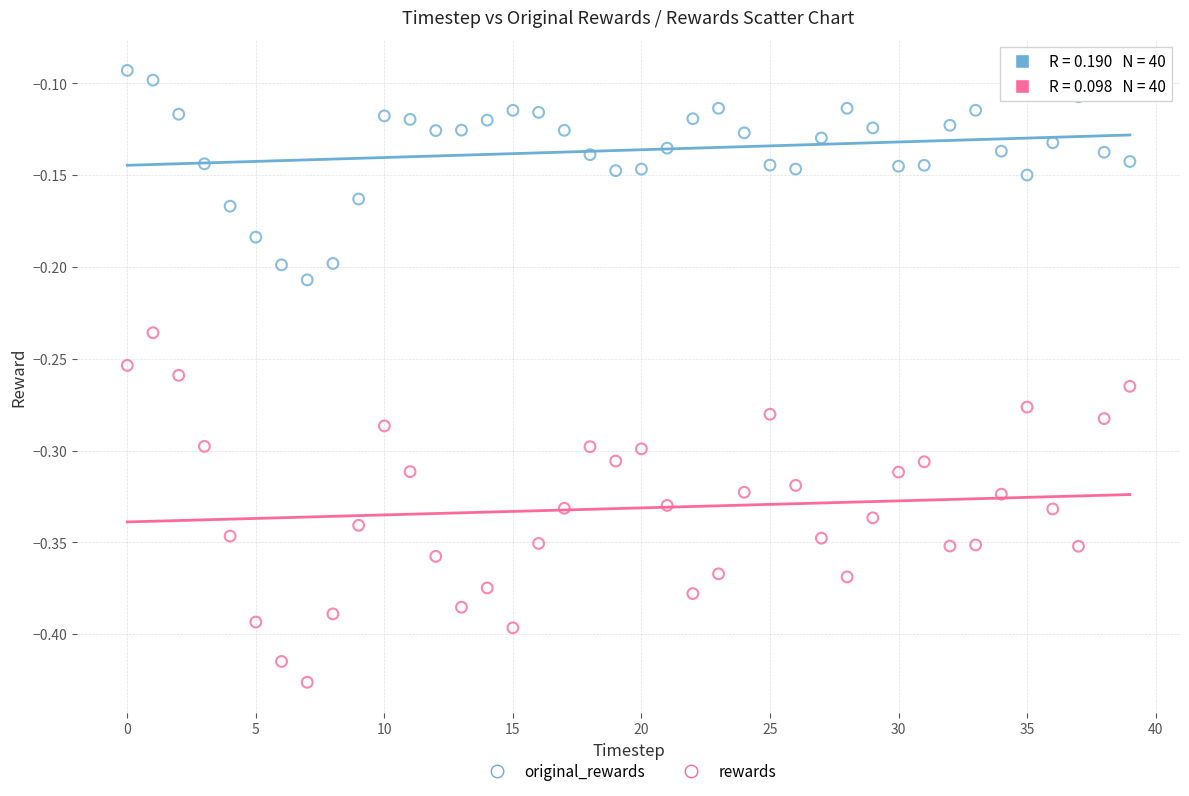

Which series reaches the minimum Y coordinate?

rewards